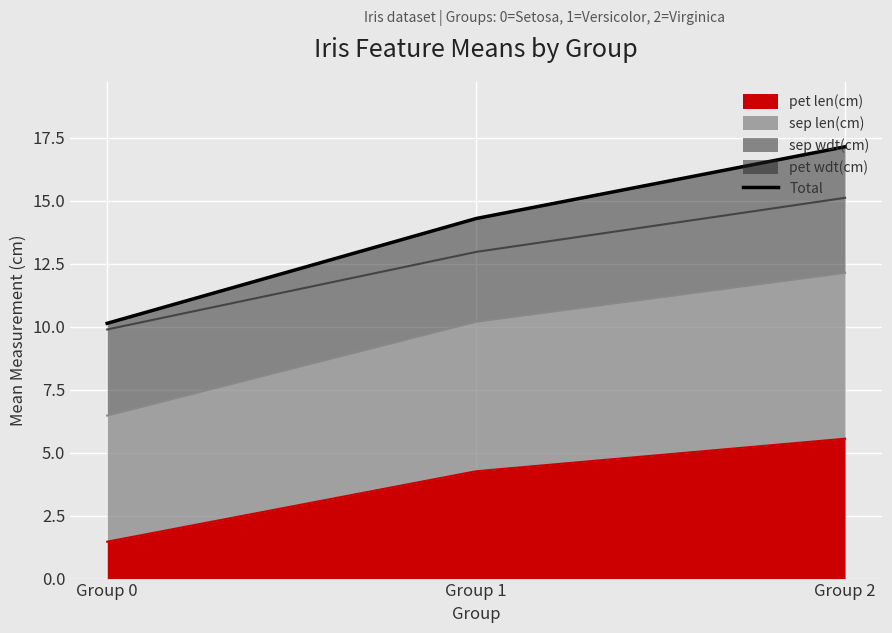

What value does the data have at Group 2?

17.1